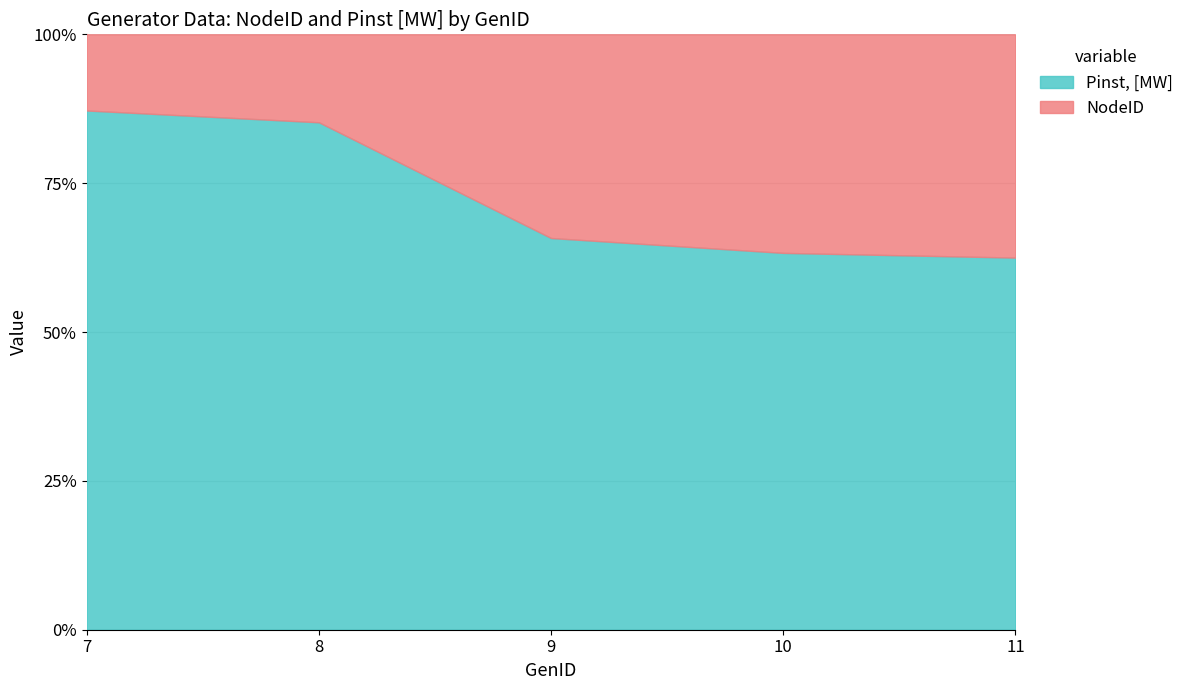

List the labels in order of Pinst, [MW] value, largest first.

7, 8, 9, 10, 11